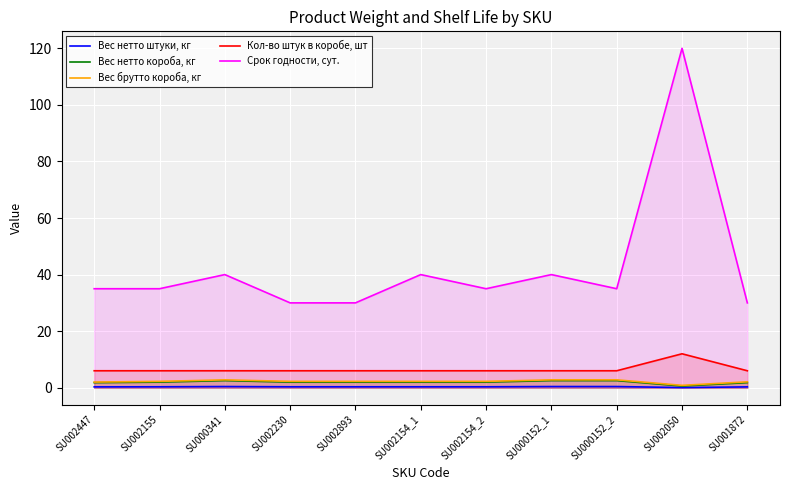

At which label does Вес нетто короба, кг first exceed 1?

SU002447